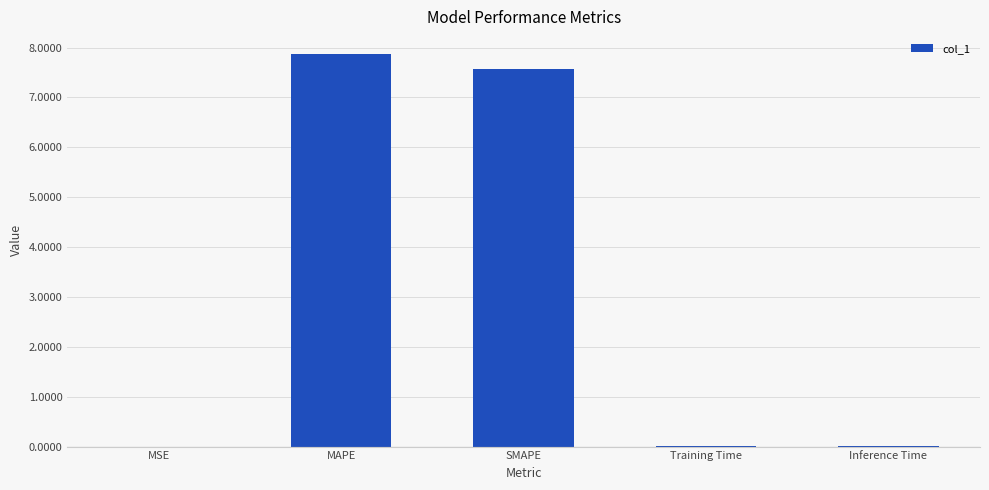

At which category does the chart reach its peak across all series?

MAPE